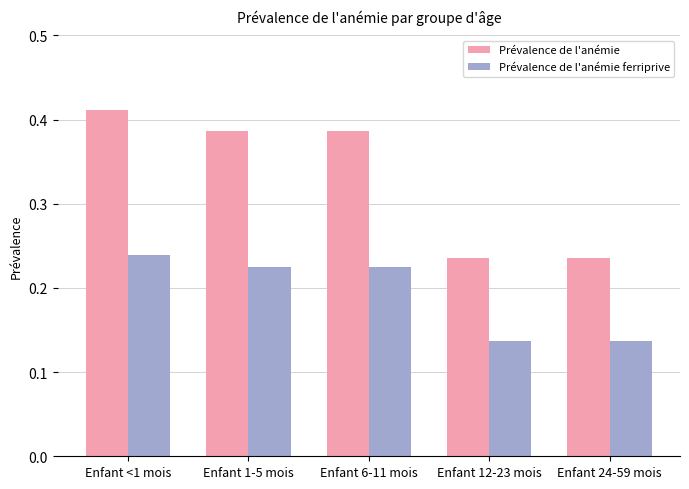

Which series has the largest total across all categories?

Prévalence de l'anémie